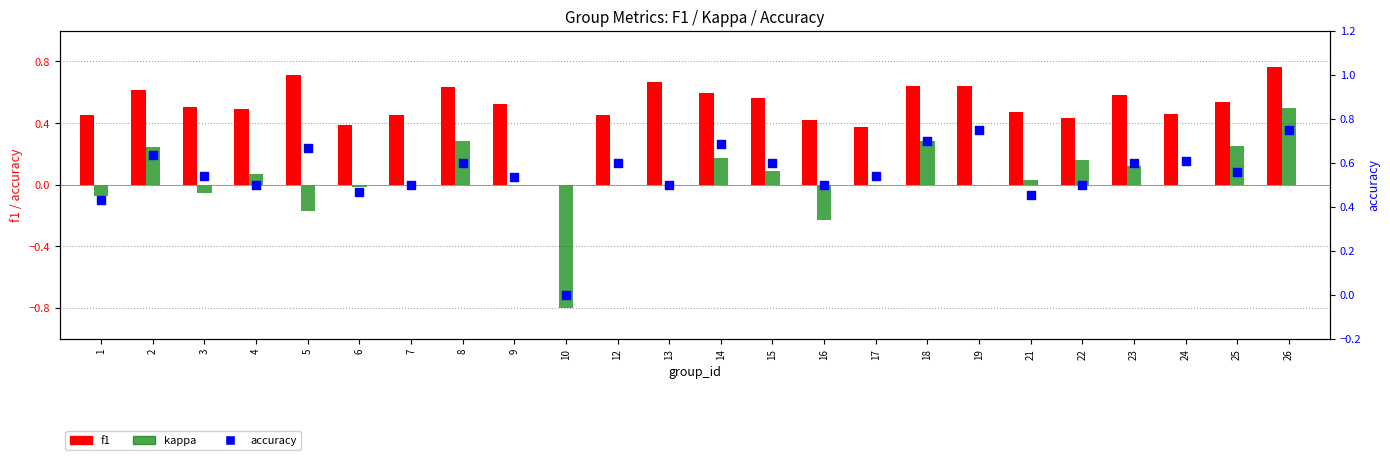

Is the value of f1 at 16 greater than the value of kappa at 9?

Yes